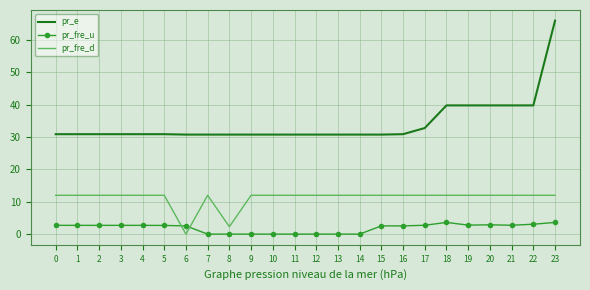

True or false: pr_e and pr_fre_d intersect in this chart.

False